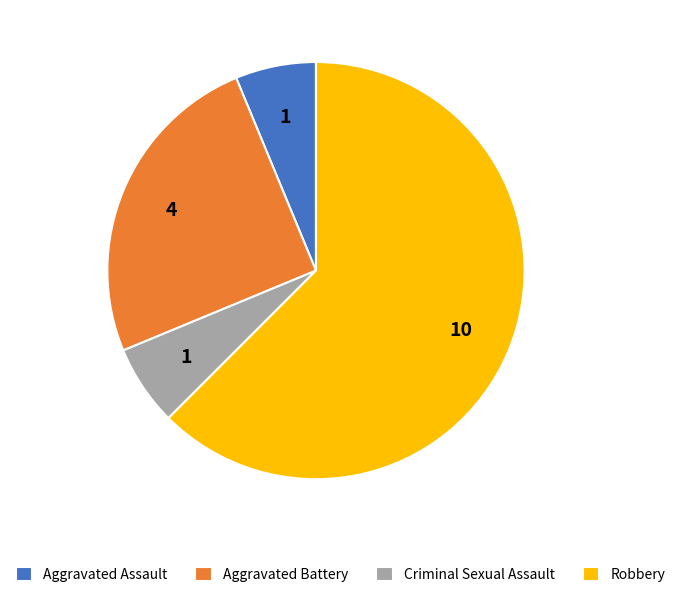

Which category has the biggest portion of the pie?

Robbery